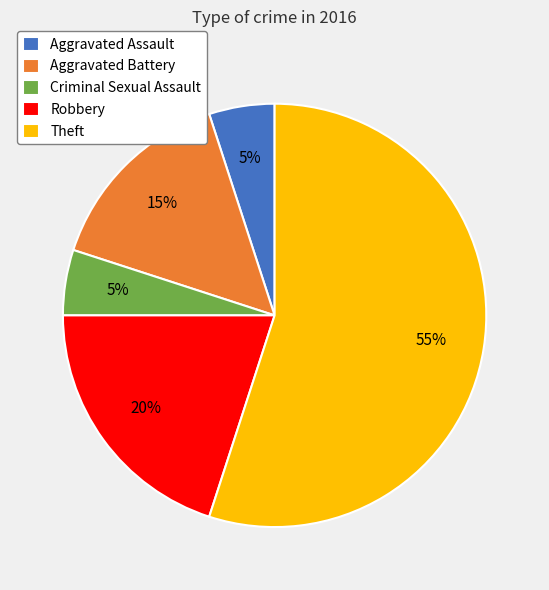

Which category has the biggest portion of the pie?

Theft